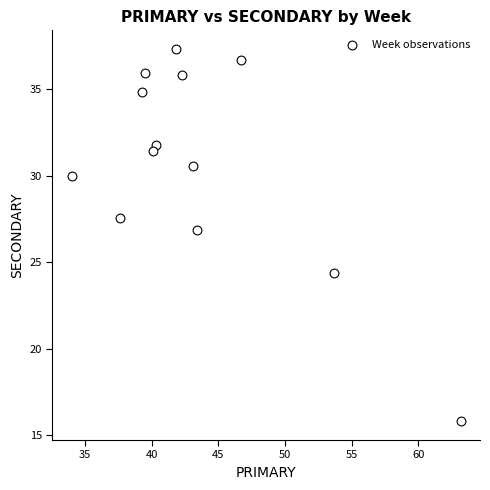

What is the range of X values (max minus min)?

29.2